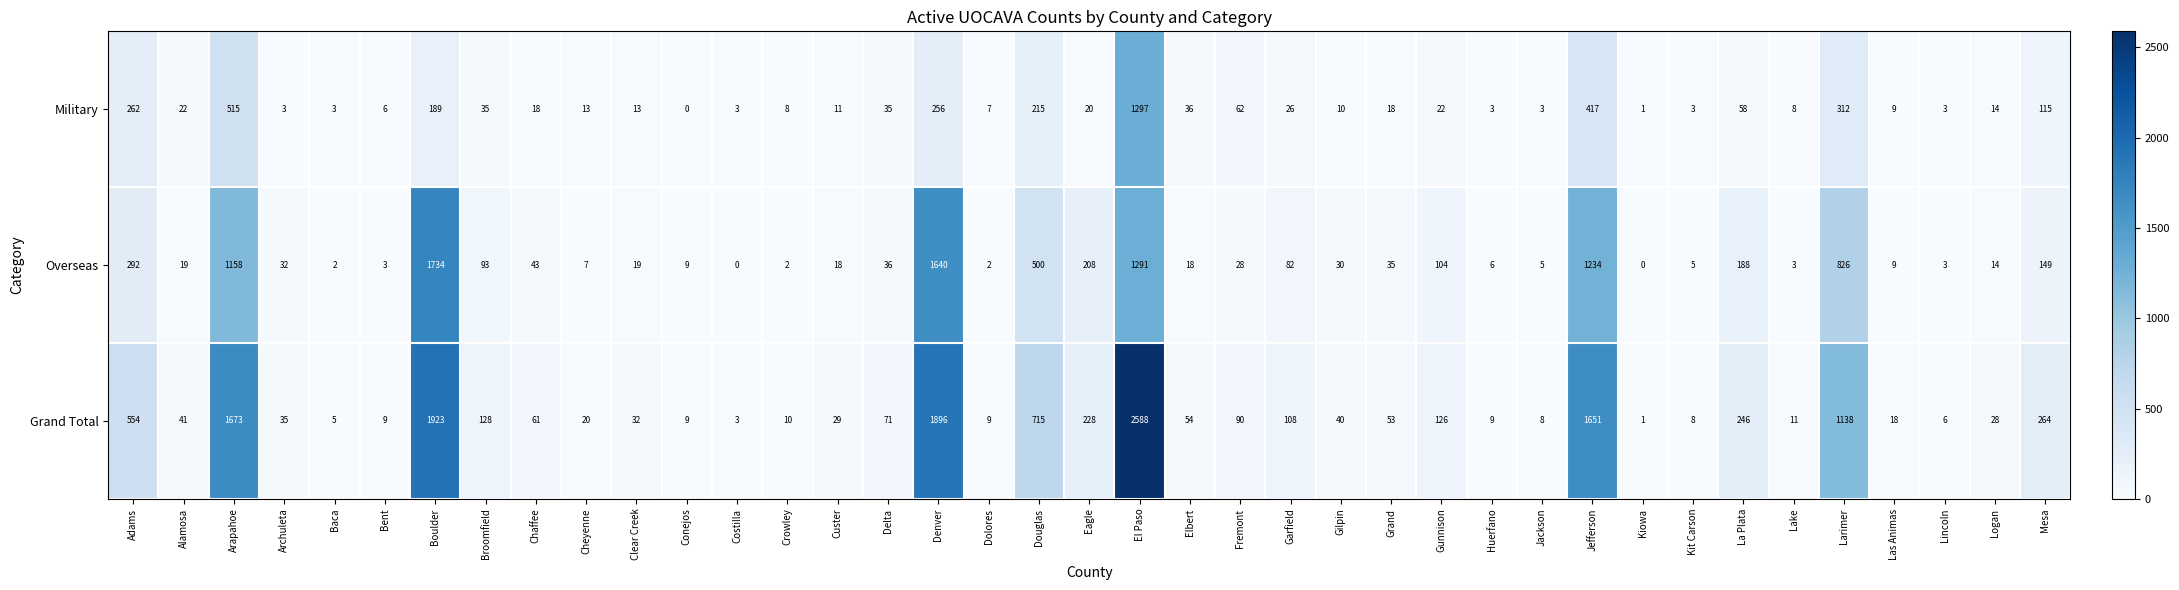

What is the average value of the Overseas series?

252